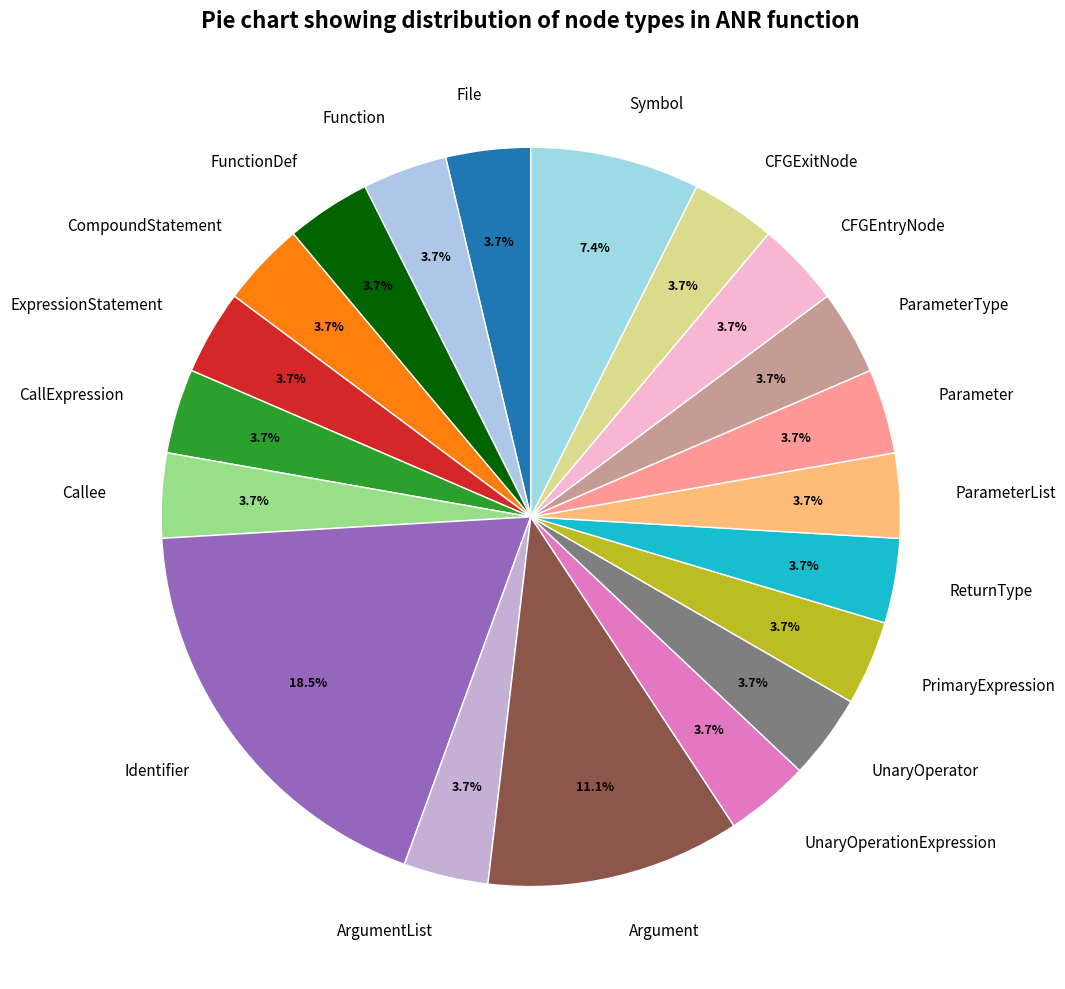

To the nearest percent, what percentage of the pie is Callee?

4%